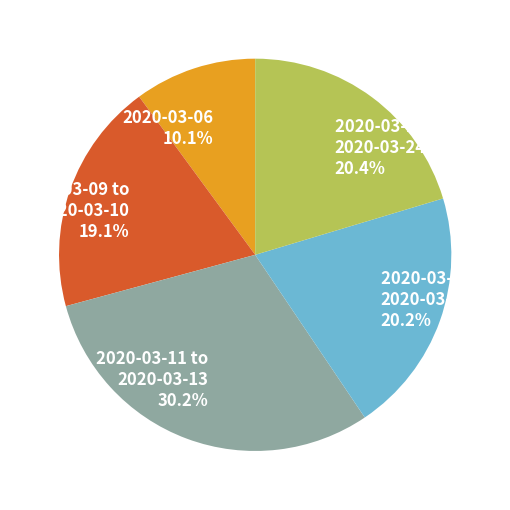

Is there any slice that represents more than half of the pie?

No